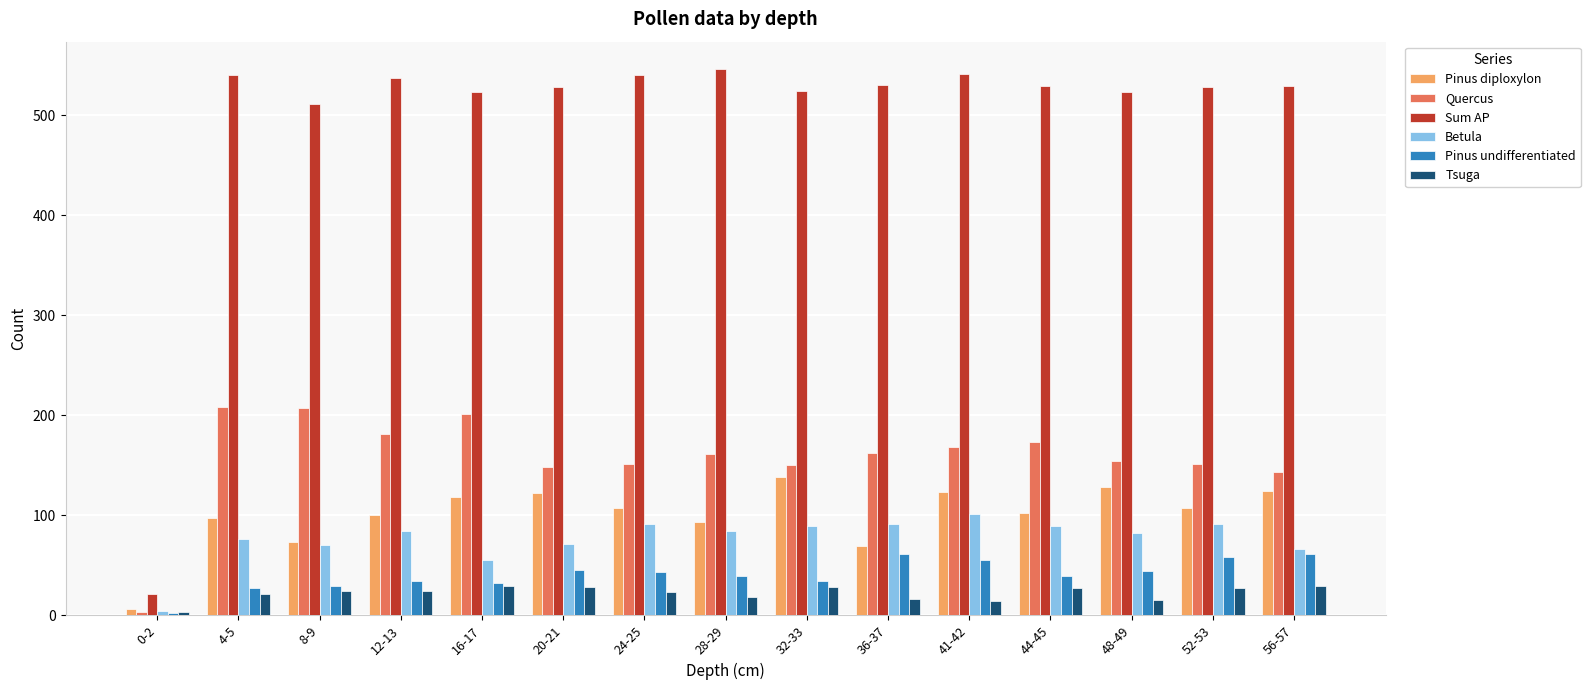

What position from the left is 24-25?

7